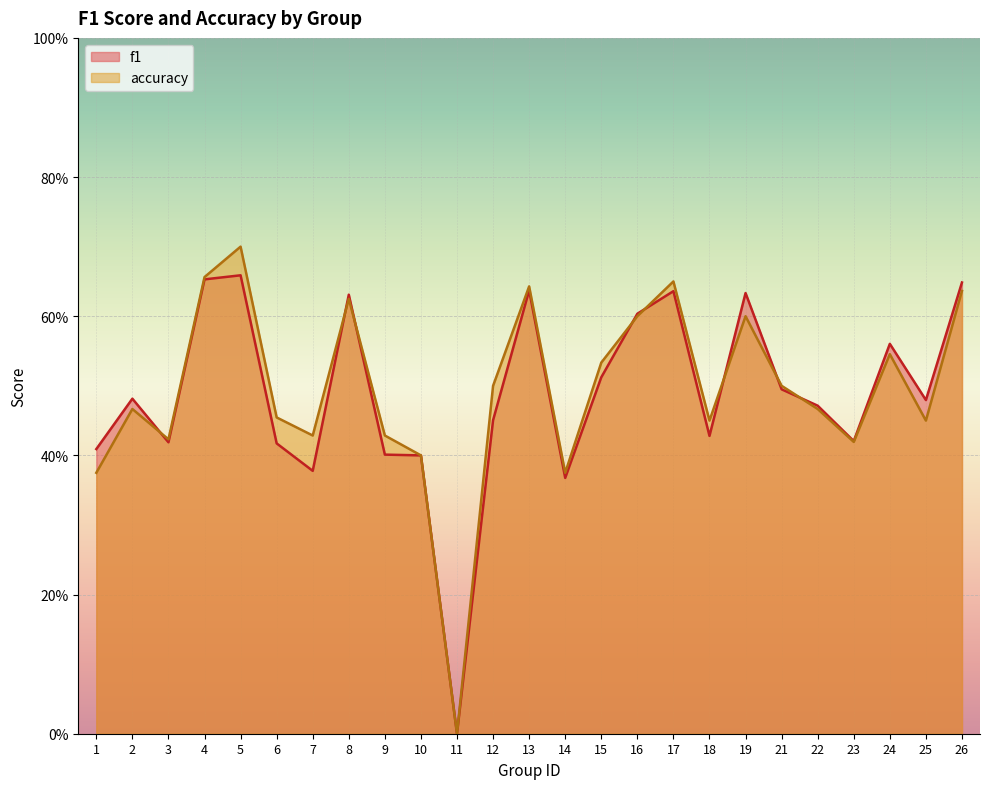

After their last crossing, which series has the higher values: accuracy or f1?

f1